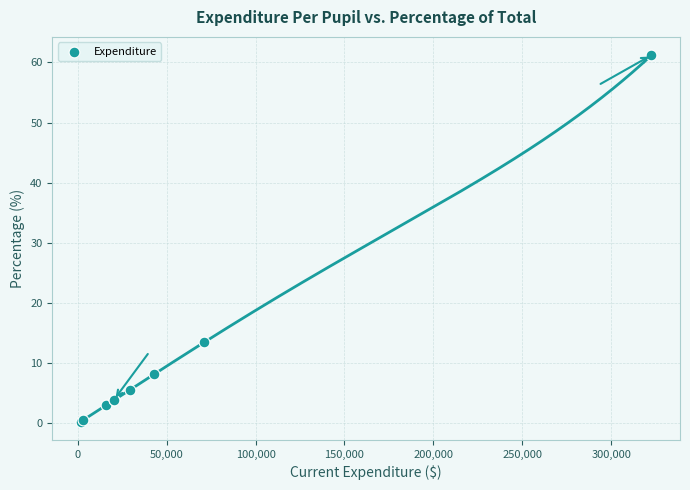

What Y value in the scatter plot is closest to 30?

13.5